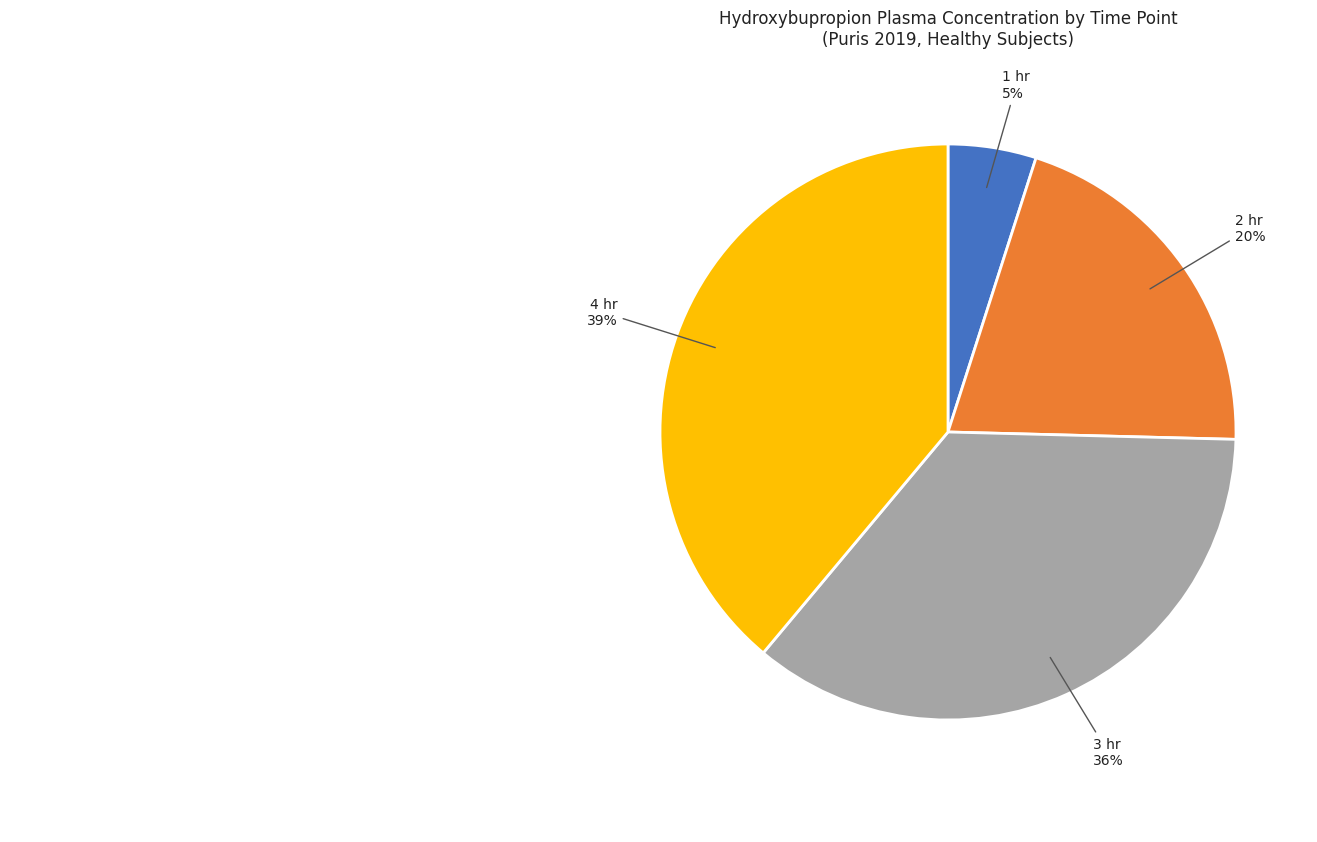

Is it true that 3 hr is 36% of the pie?

True